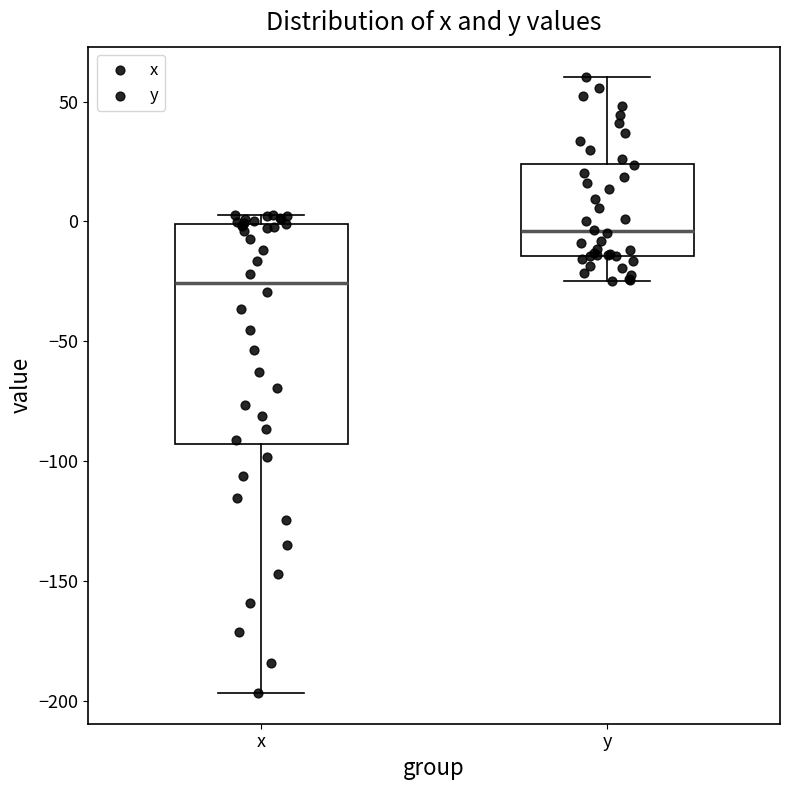

Reading left to right, read every box against the y-axis: the position of its median line, the range the box covers, and the ends of its whiskers. The values are not printed on the chart, so give them approximately, as read against the axis.

x: median -25, box -95 to 0, whiskers -195 to 5
y: median -5, box -15 to 25, whiskers -25 to 60